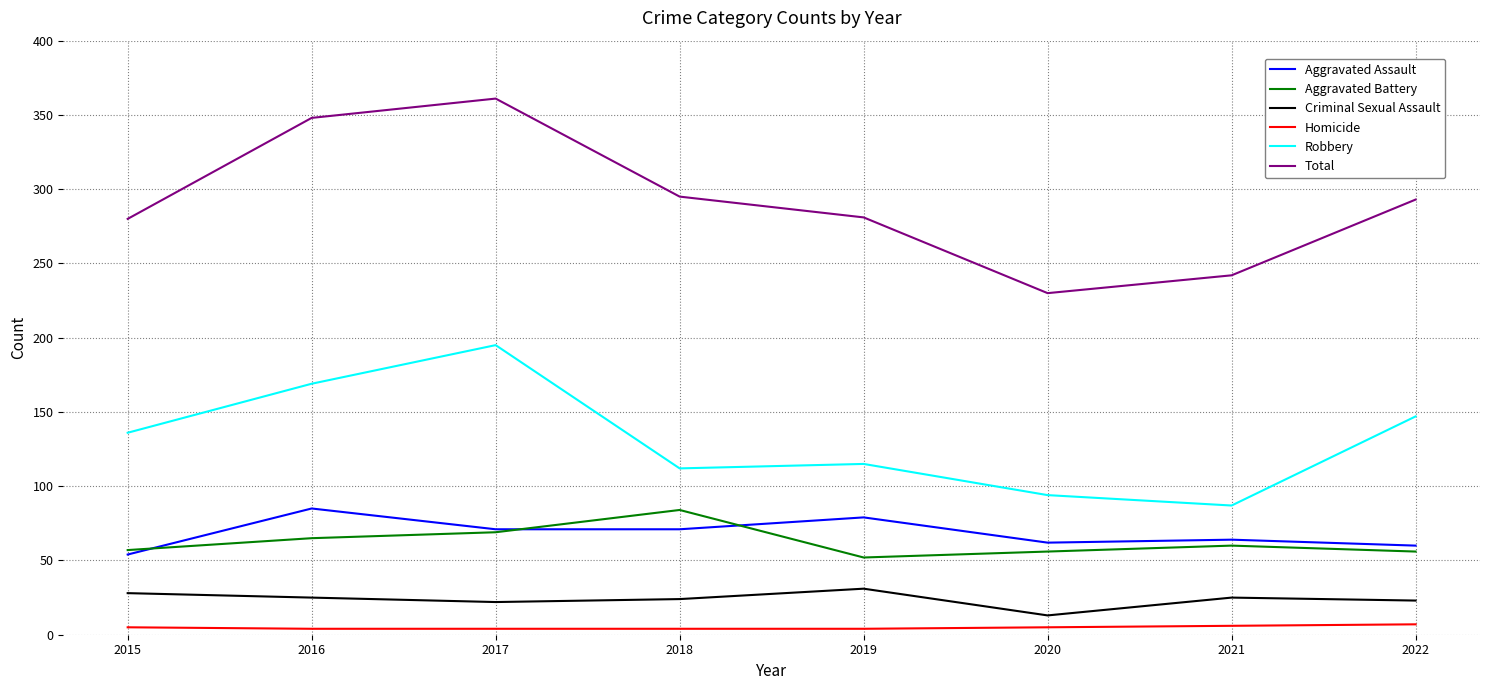

Is this an area chart (filled region under the line)?

No